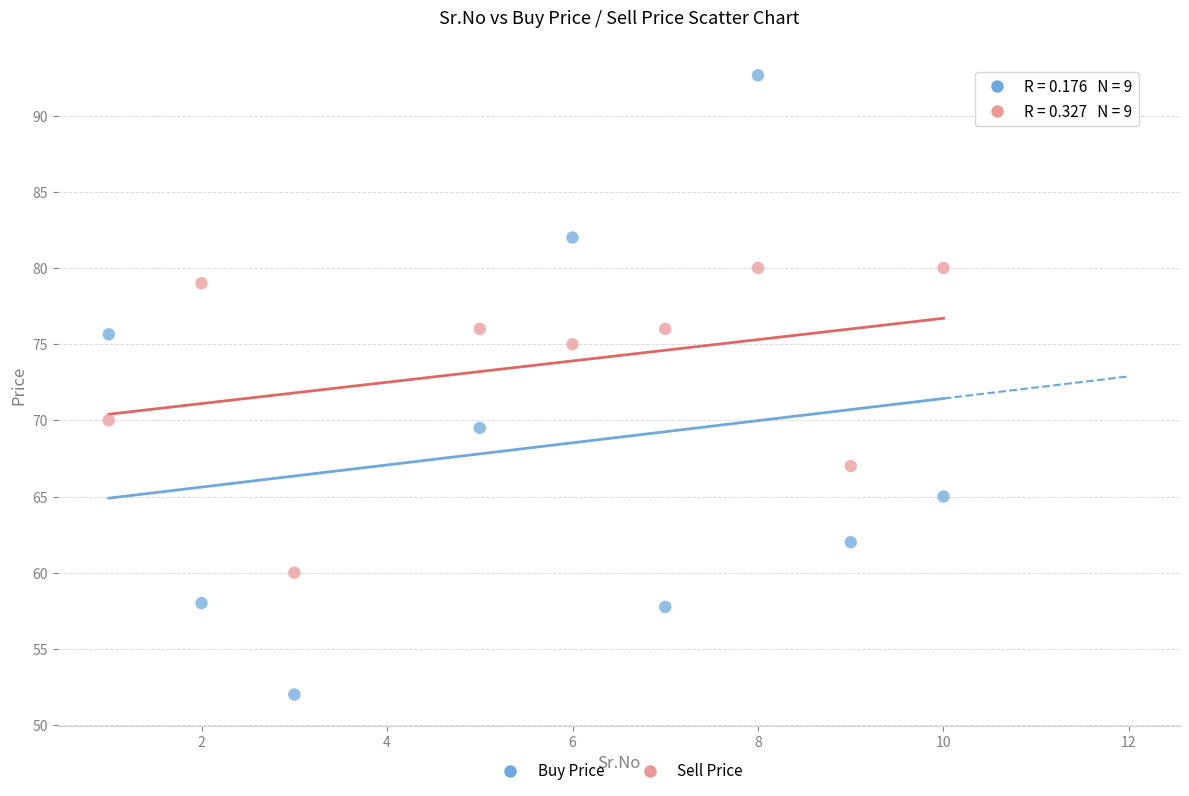

Which series contains the lowest Y value?

Buy Price